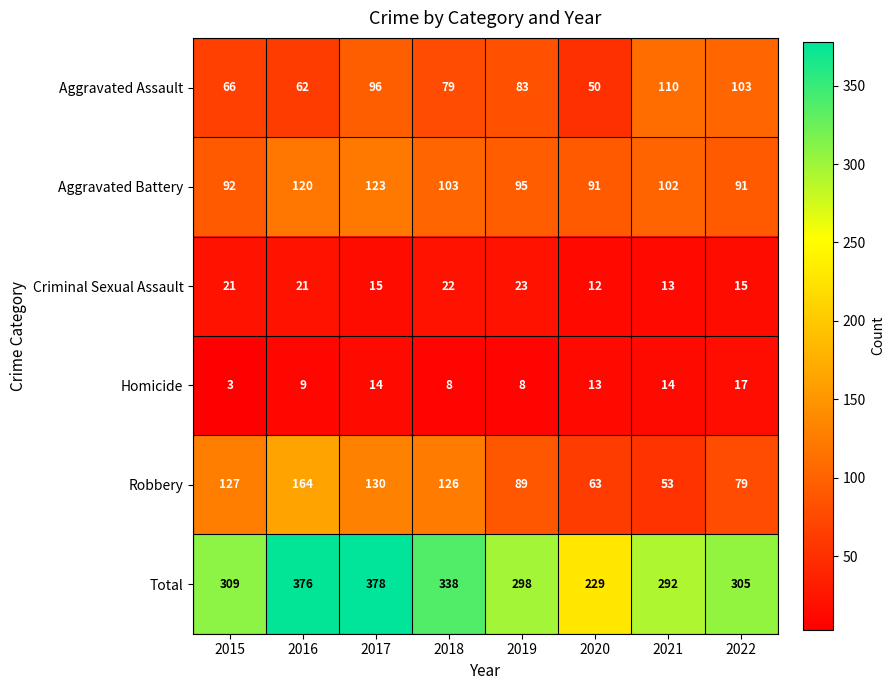

Which series has the widest spread of values?

Total